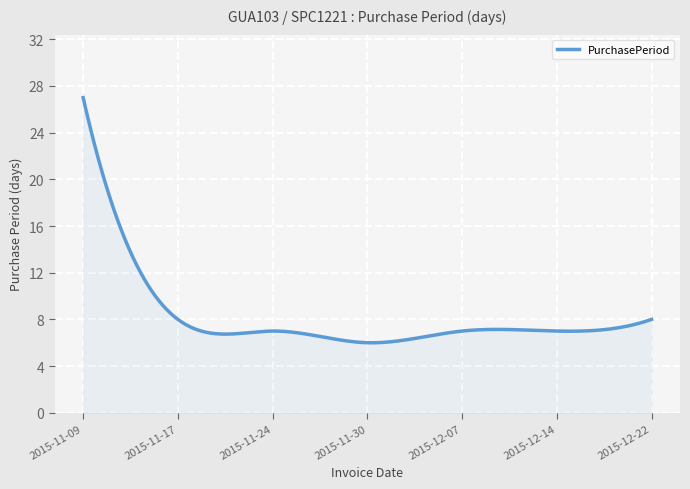

What is the minimum value shown in the chart?

6.0